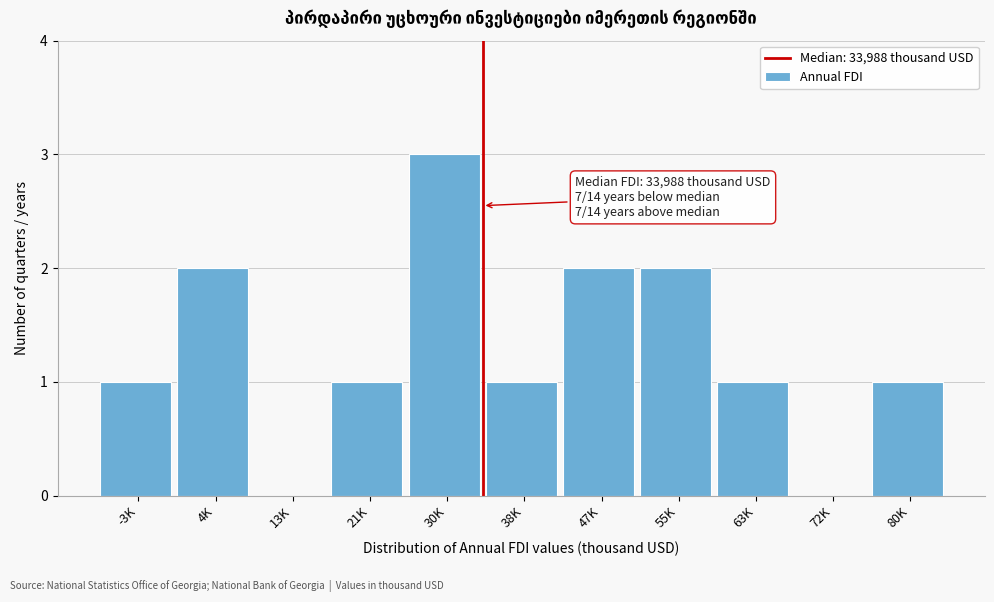

Reading left to right, what are all the values shown in this chart?

-3K=1	4K=2	13K=0	21K=1	30K=3	38K=1	47K=2	55K=2	63K=1	72K=0	80K=1